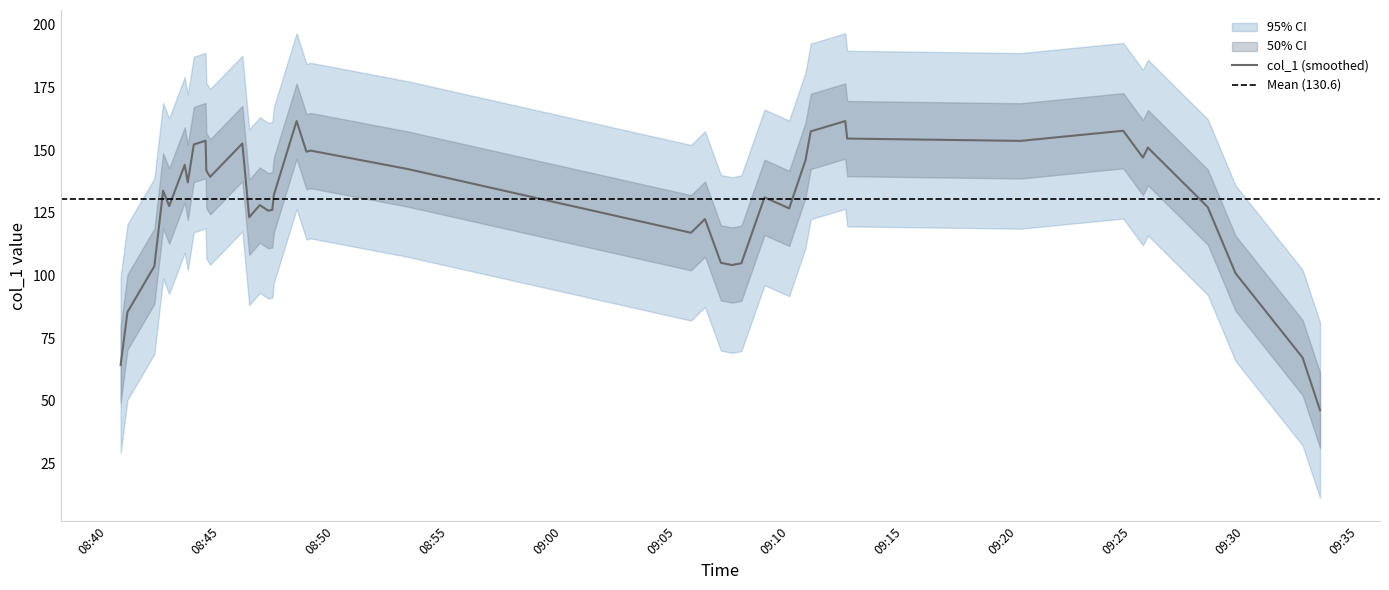

Rank the categories by value from highest to lowest.

1, 14, 24, 10, 37, 9, 6, 29, 27, 17, 11, 35, 5, 34, 19, 8, 18, 32, 31, 30, 20, 28, 12, 33, 21, 13, 4, 22, 36, 15, 26, 2, 3, 7, 25, 23, 39, 16, 0, 38